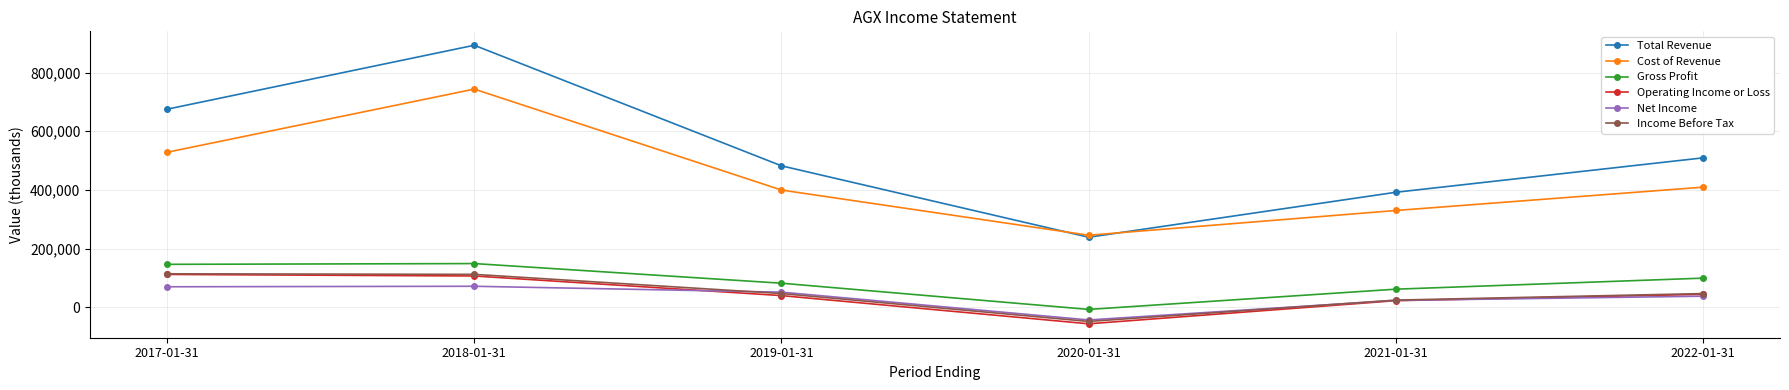

At which category does Total Revenue reach its first local valley?

2020-01-31